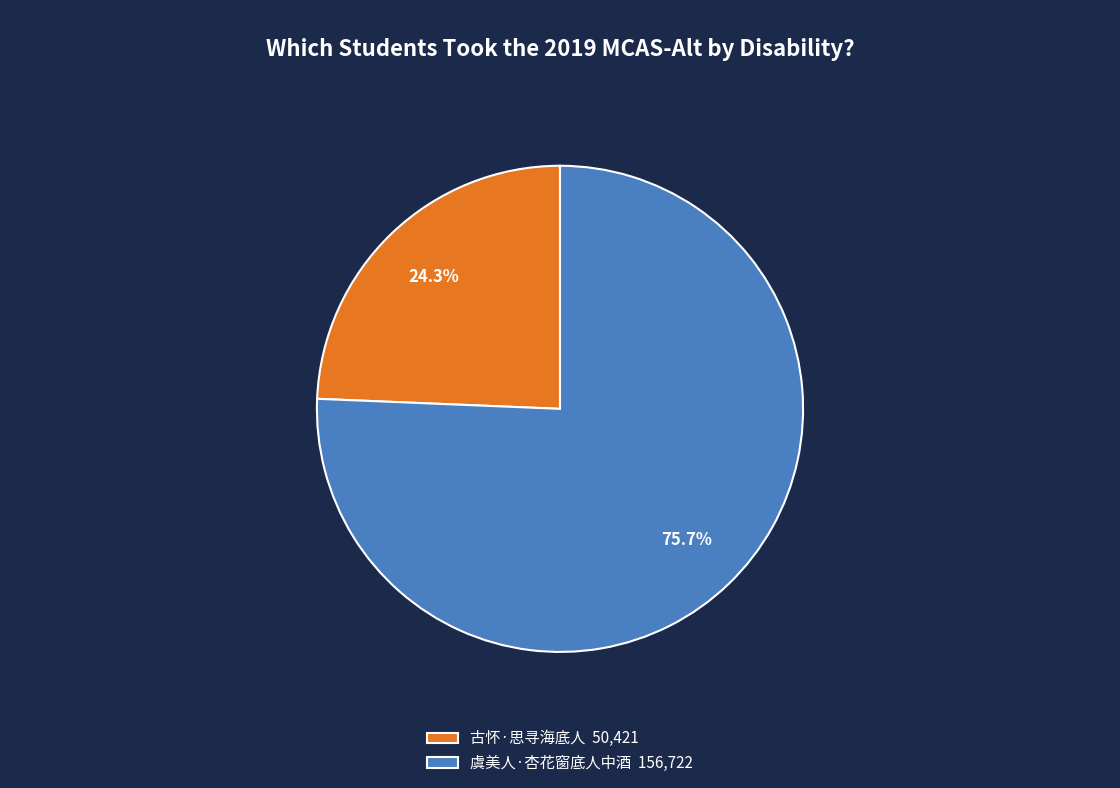

Is it true that 古怀·思寻海底人 is 24% of the pie?

True